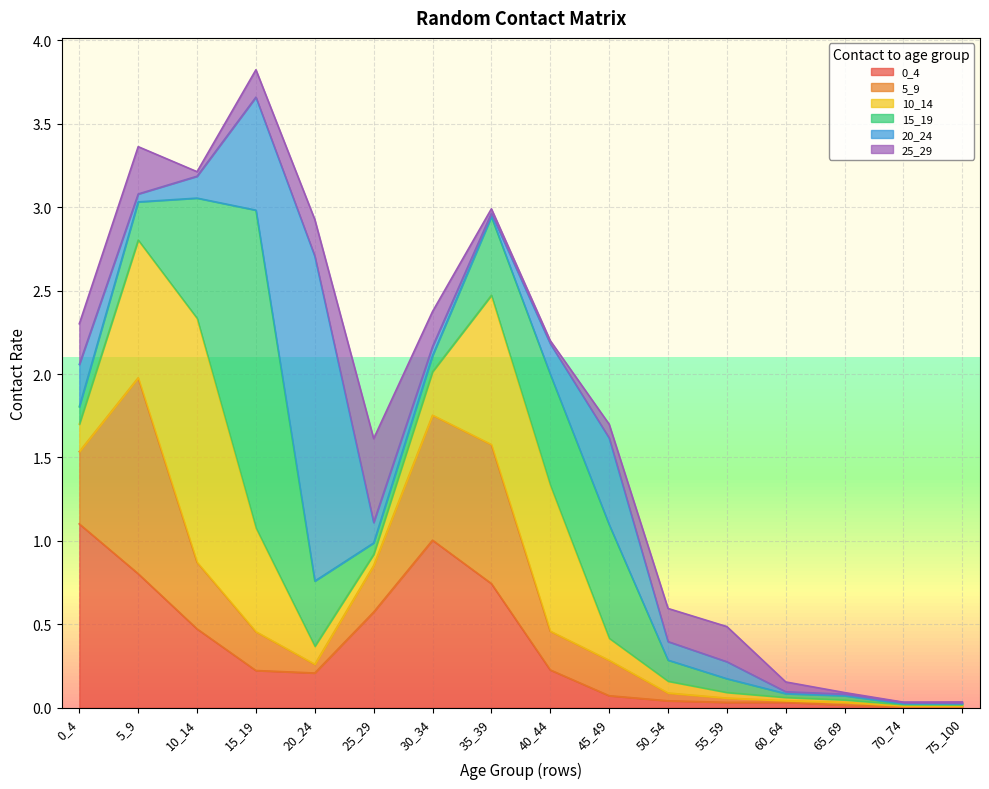

At 45_49, list the series in order from smallest to largest.

0_4, 25_29, 10_14, 5_9, 20_24, 15_19